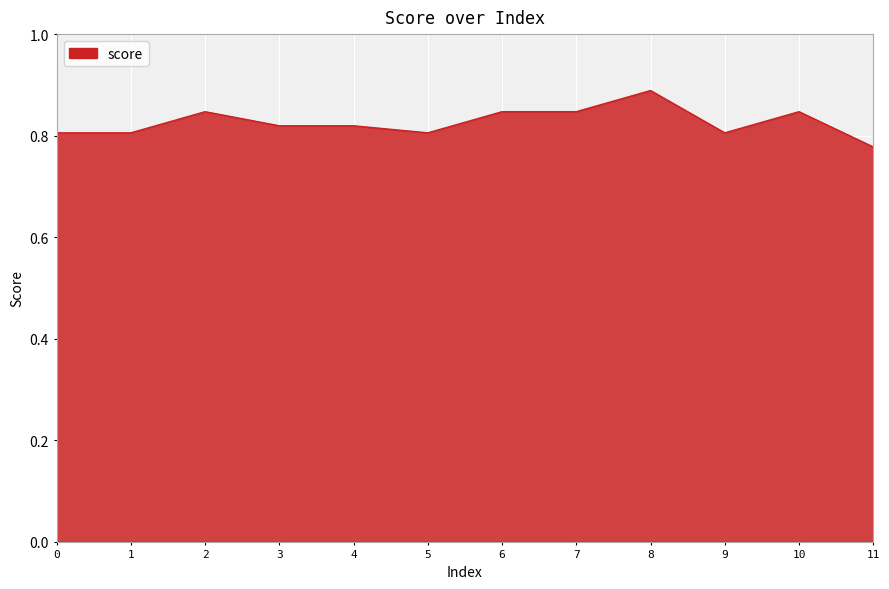

At which category does the chart reach its peak across all series?

8